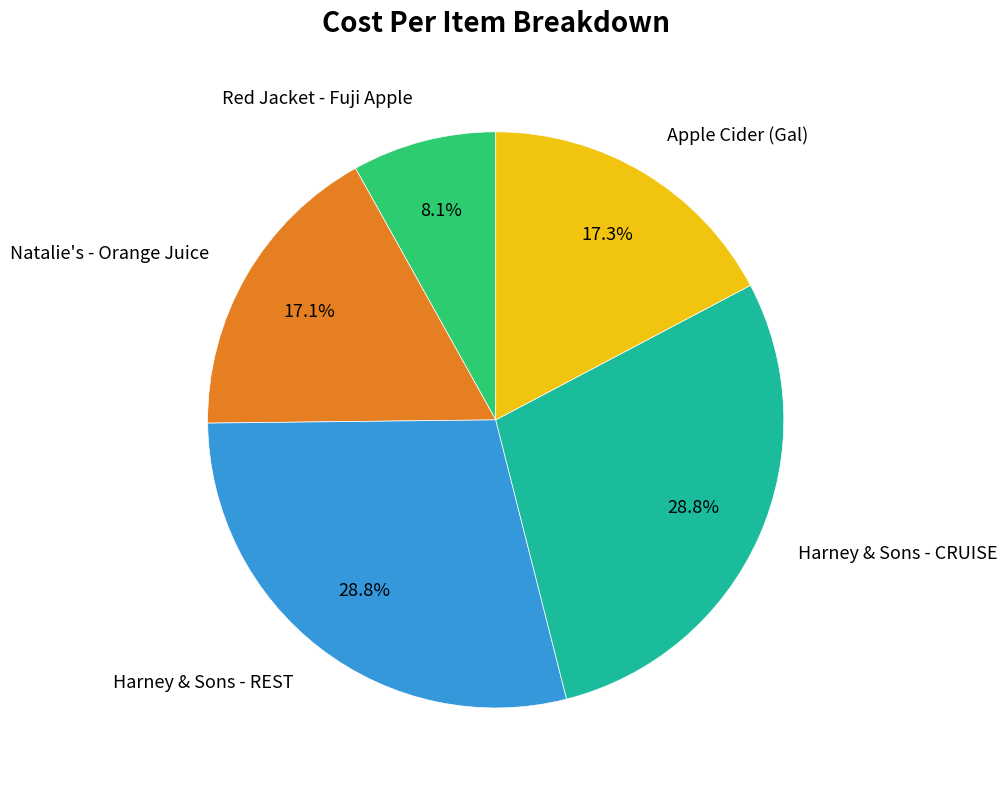

Does Apple Cider (Gal) represent more than half of the total?

No